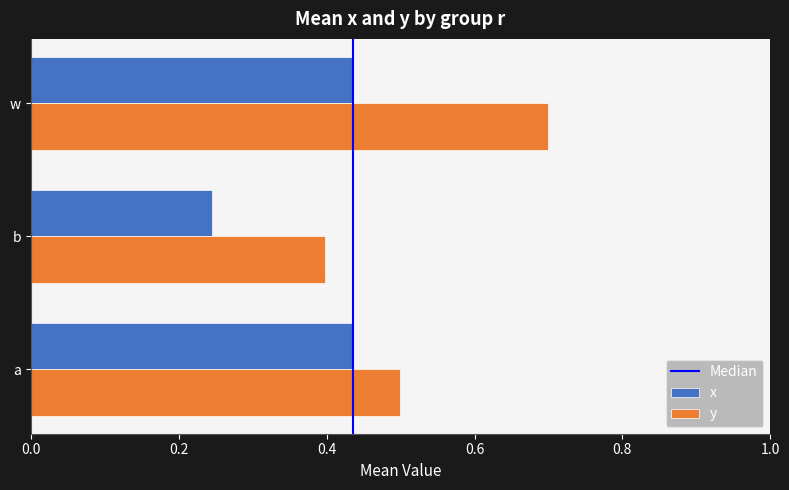

What is the sum of all y values?

1.6